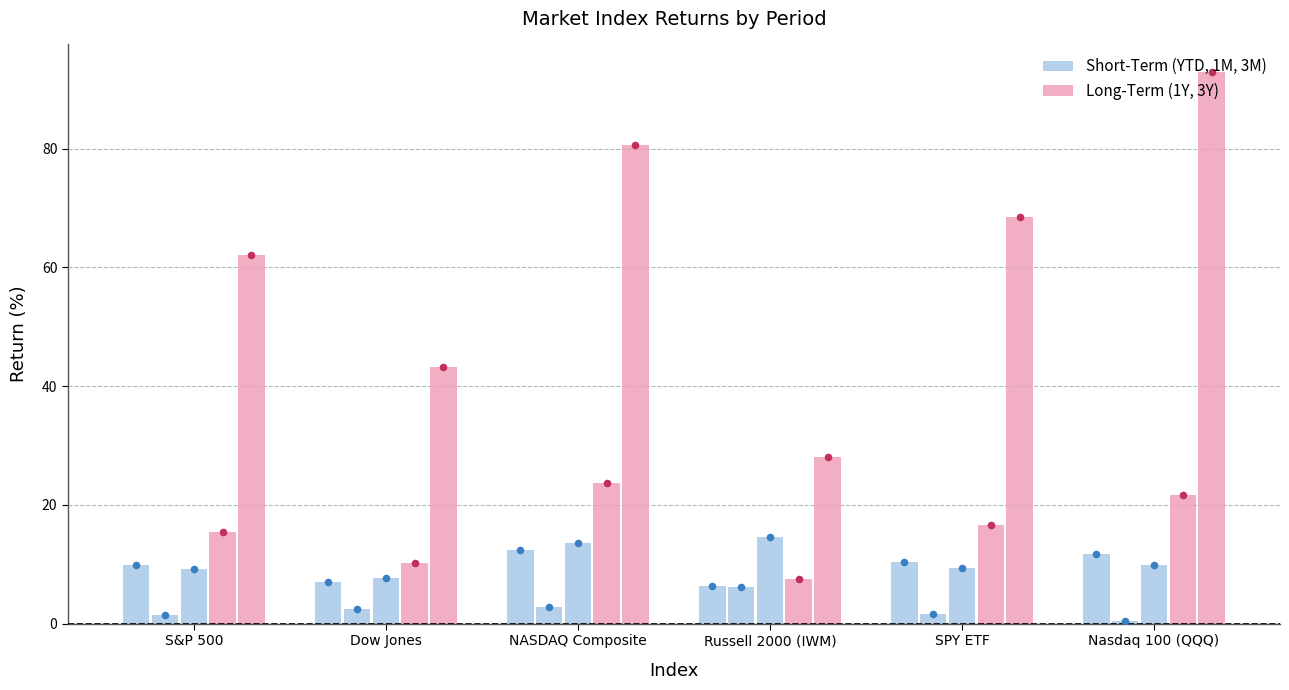

Which series contains the lowest Y value?

1M